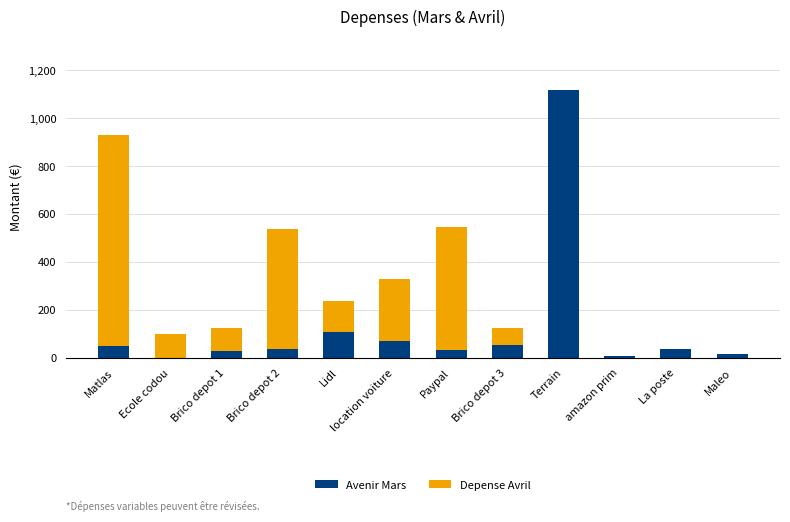

What is the sum of the Avenir Mars values at Brico depot 3 and La poste?

88.1